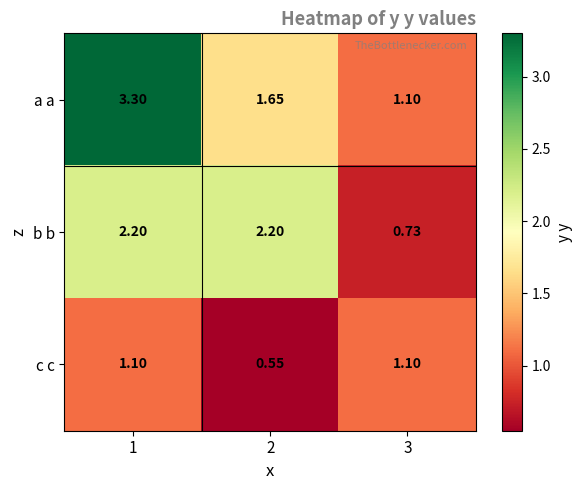

Is the value of b b at 1 greater than the value of a a at 3?

Yes